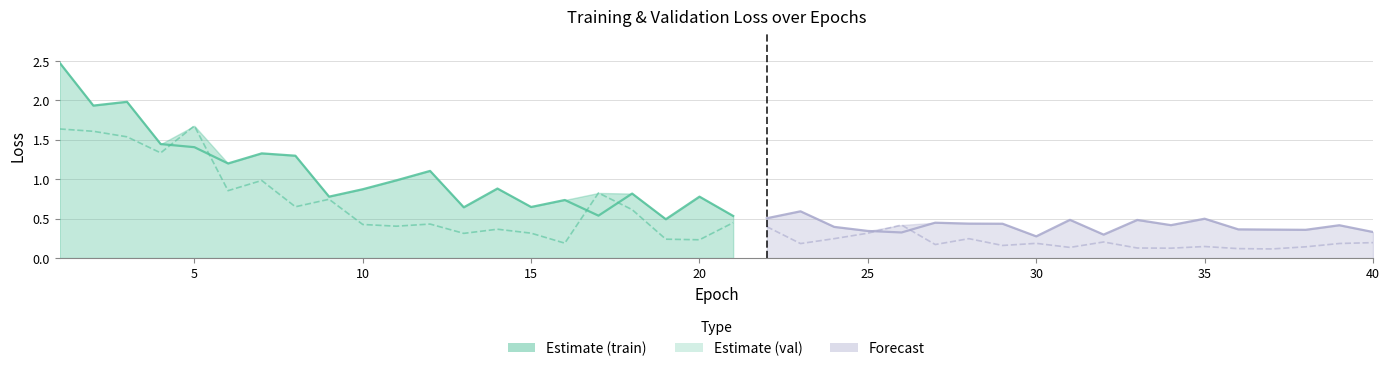

What is the difference between the second highest and second lowest values in the loss series?

1.7